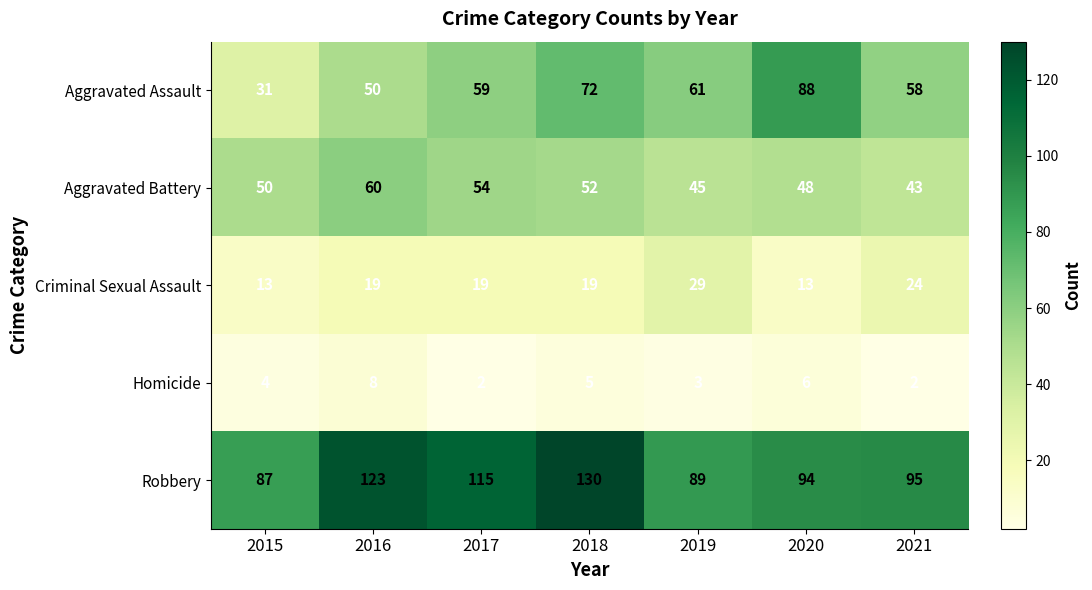

What value does the Robbery series have at 2016, to the nearest 10?

120